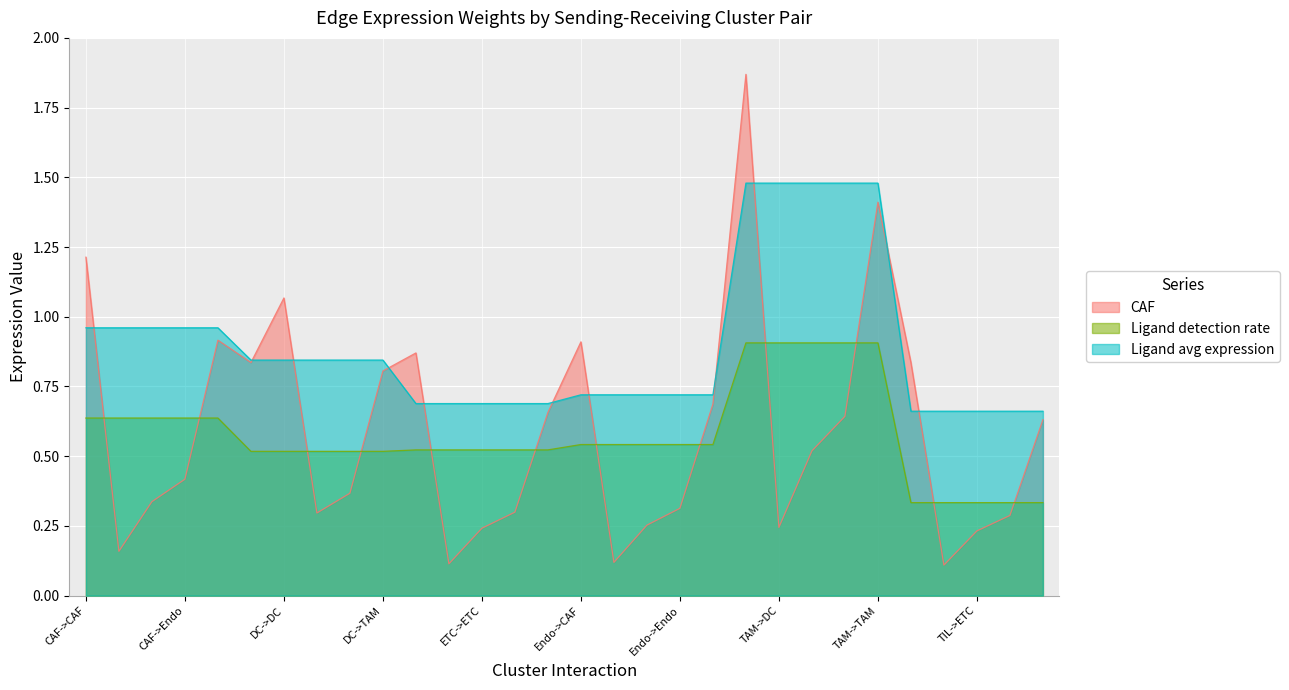

List the series in order of their peak value, lowest first.

Ligand detection rate, Ligand avg expression, CAF